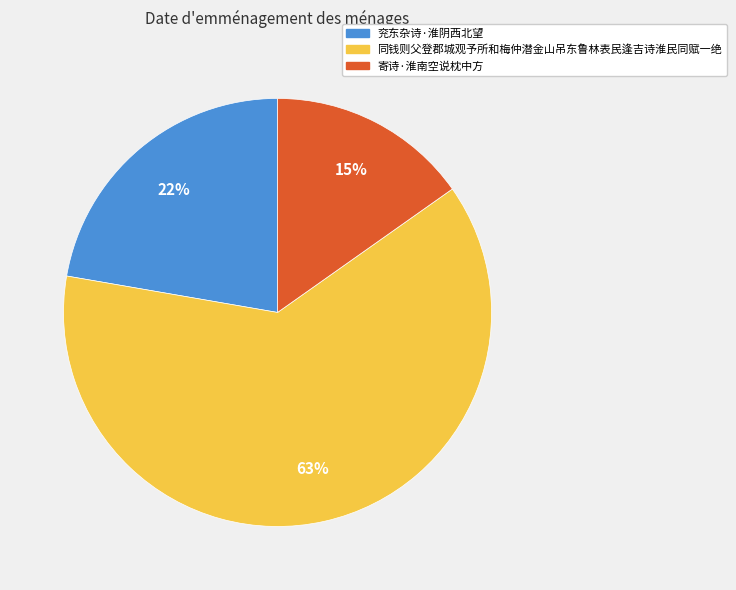

What percentage is the 同钱则父登郡城观予所和梅仲潜金山吊东鲁林表民逢吉诗淮民同赋一绝 slice, to the nearest percent?

63%